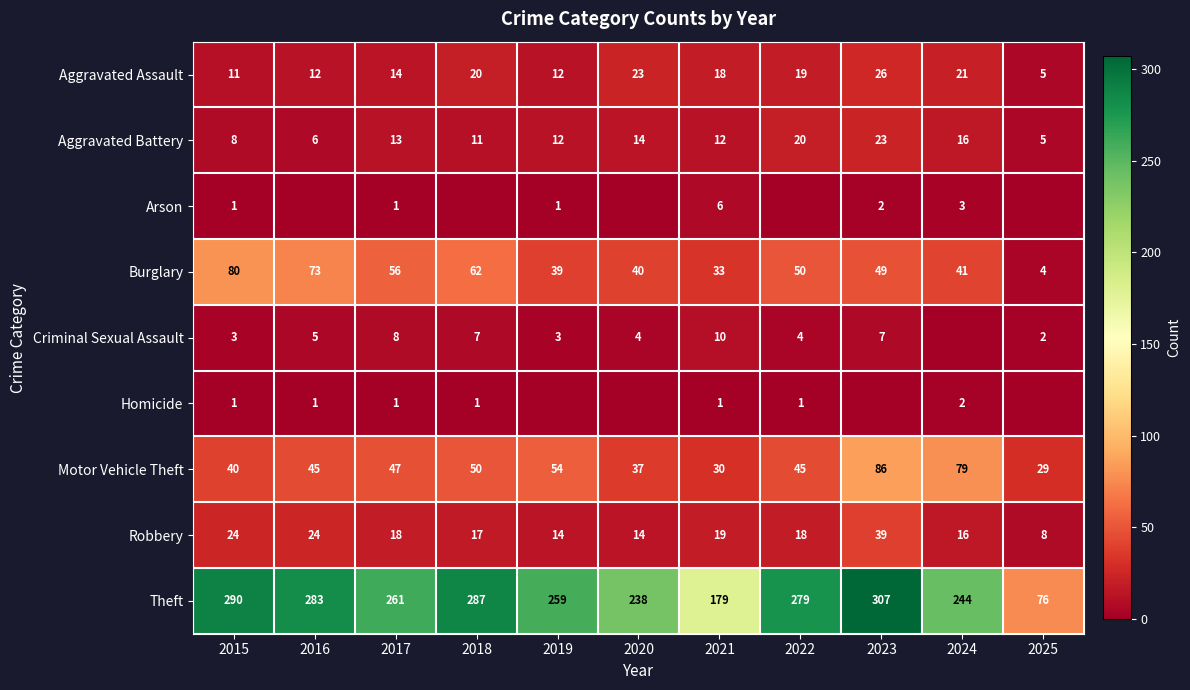

What is the total value across all series at 2021?

308